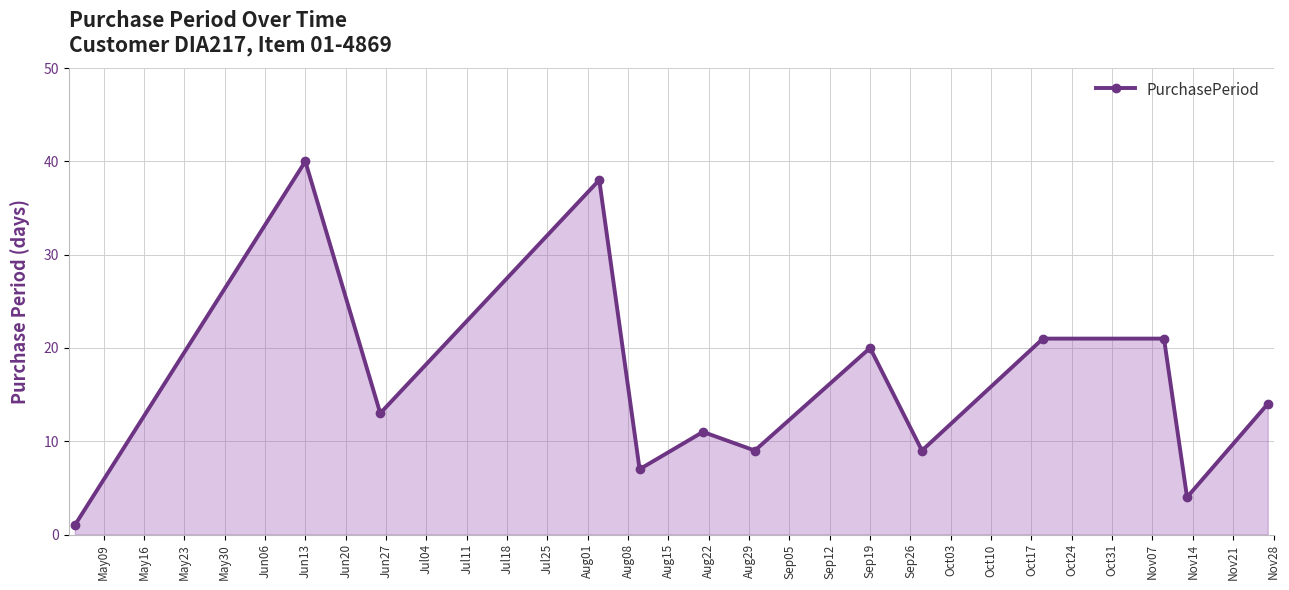

What is the difference between the maximum and minimum values?

39